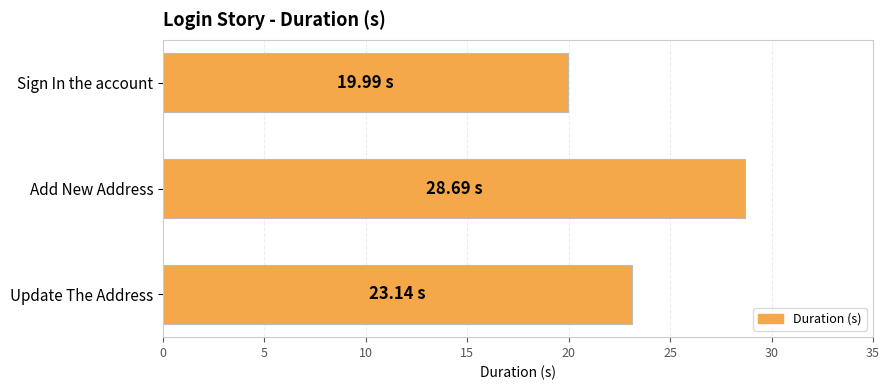

Which has a higher value, Sign In the account or Update The Address?

Update The Address